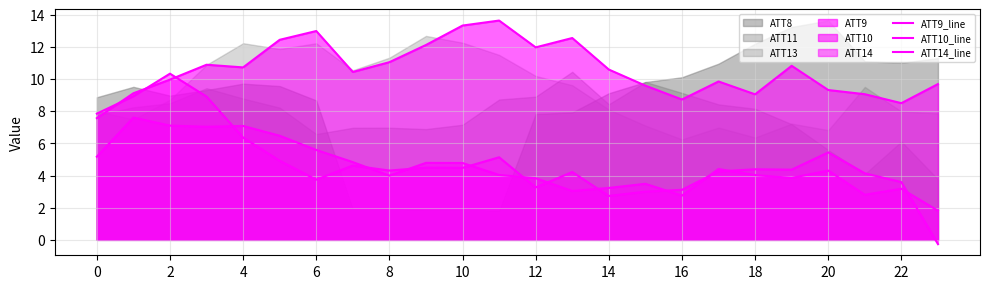

What is the difference between the highest and lowest values at 18?

7.6